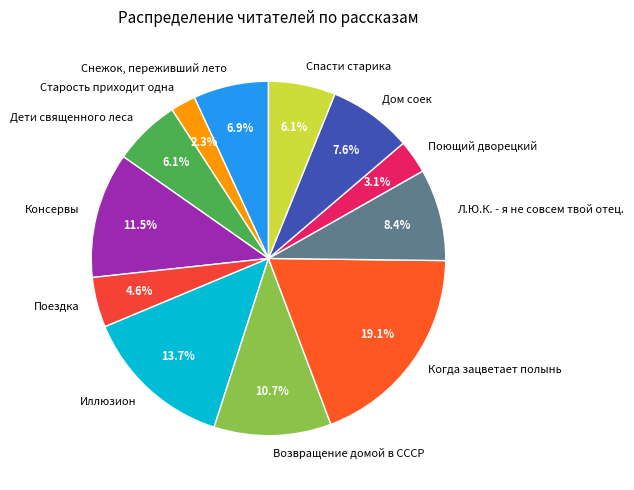

How many slices are in this pie chart?

12